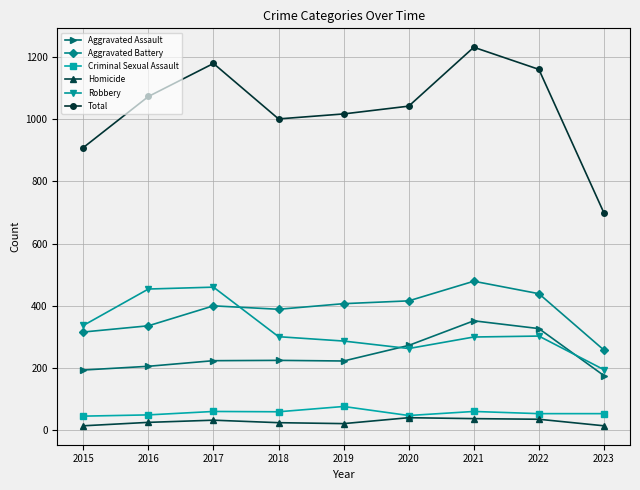

Which series has the largest range (max minus min)?

Total